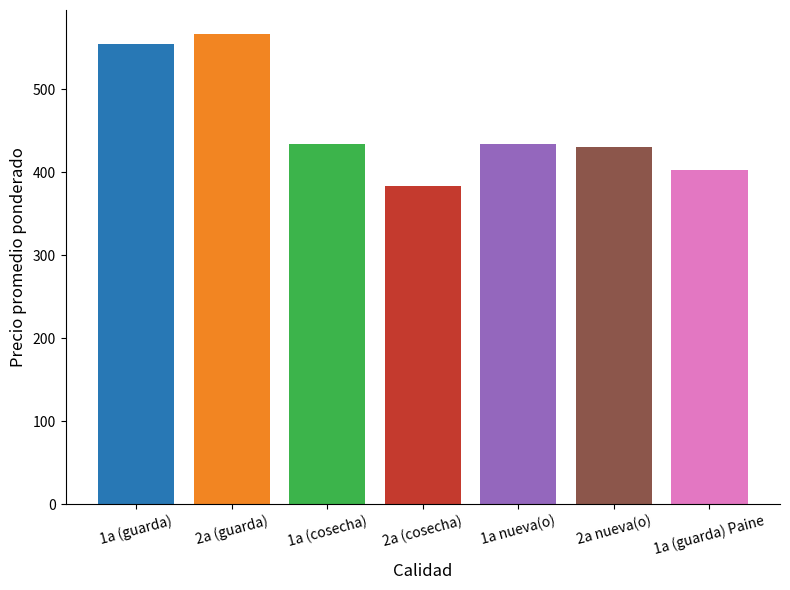

The chart shows a value of 567 at 2a (guarda). True or false?

True